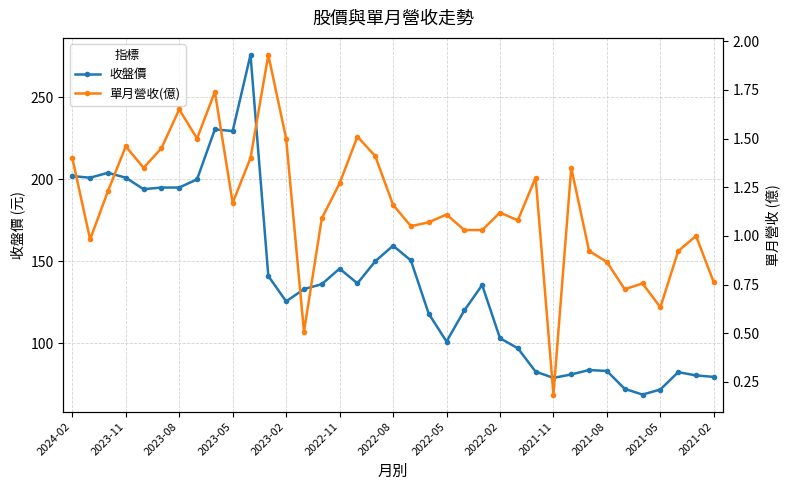

What is the maximum value for 收盤價?

276.0